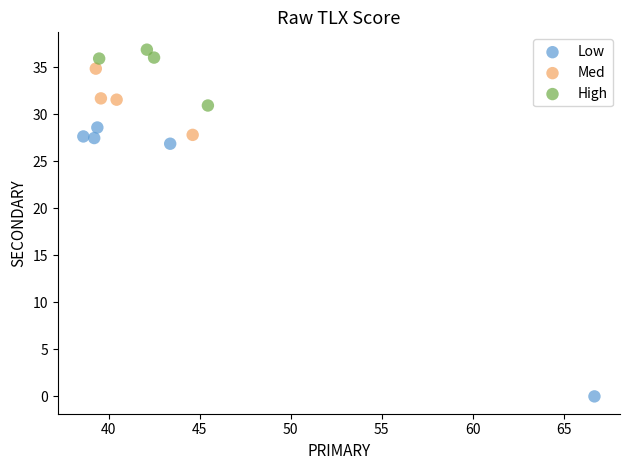

Which series has the largest Y range (max minus min)?

Low